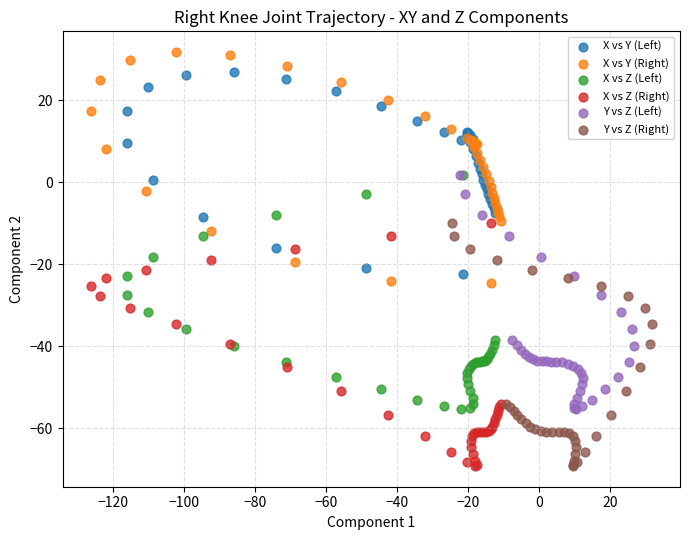

Which series reaches the maximum Y coordinate?

X vs Y (Right)